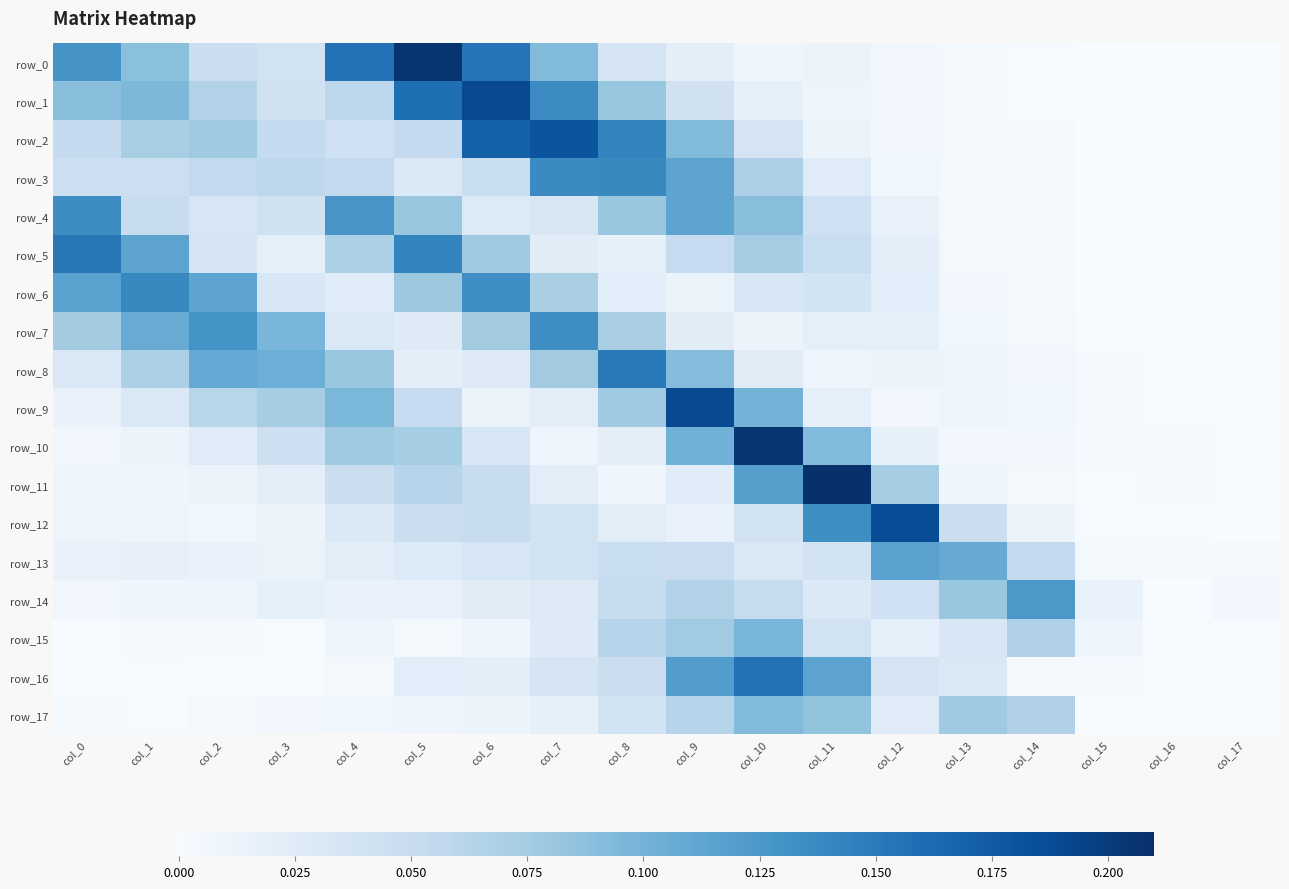

Count the number of categories in the chart.

18